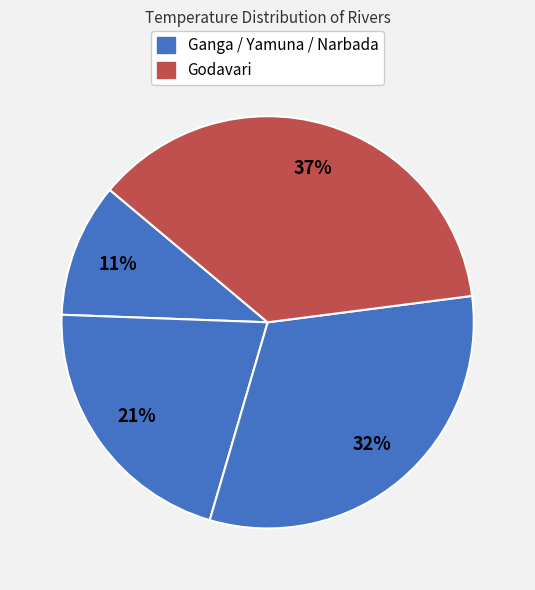

How many segments does this pie chart have?

4